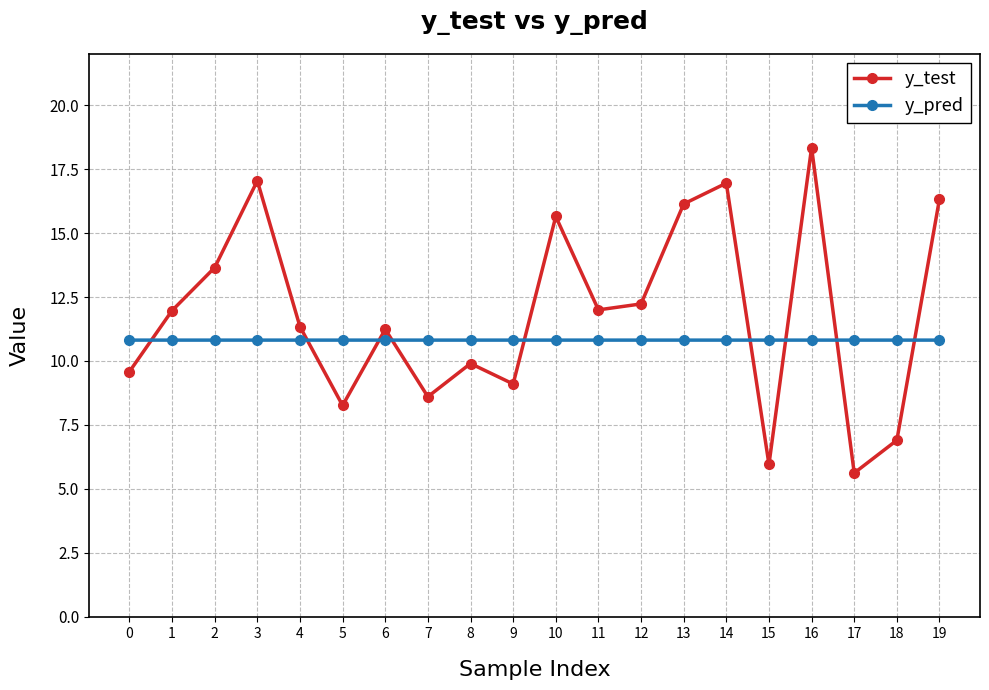

What is the sum of all y_pred values?

216.3